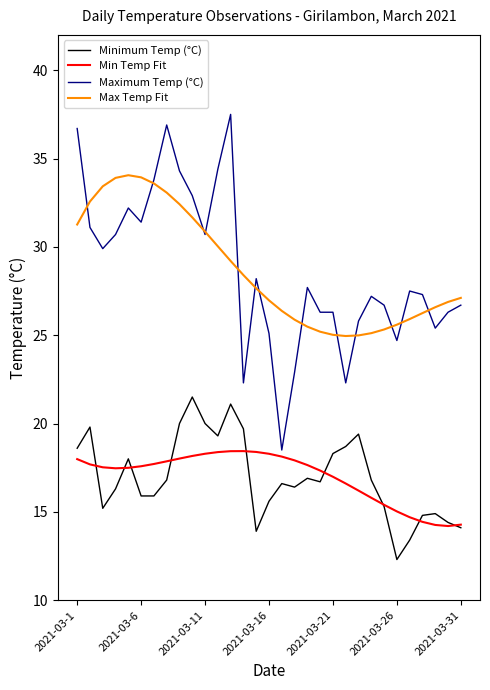

What is the highest value of the Minimum Temp (°C) series?

21.5